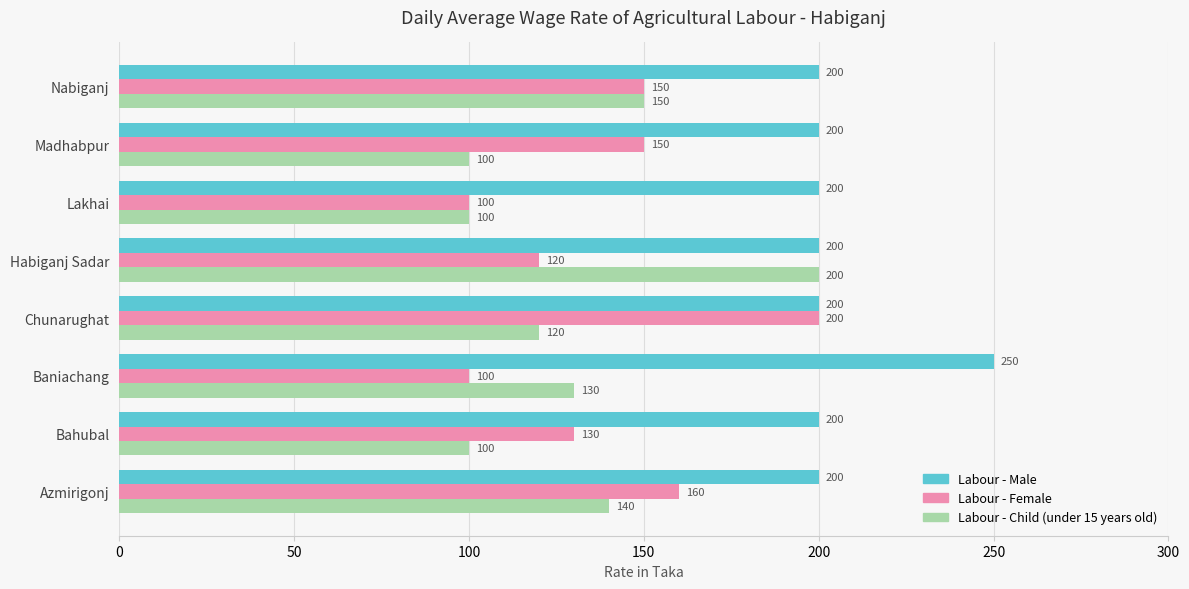

What is the difference between the maximum and second lowest values in the Labour - Female series?

100